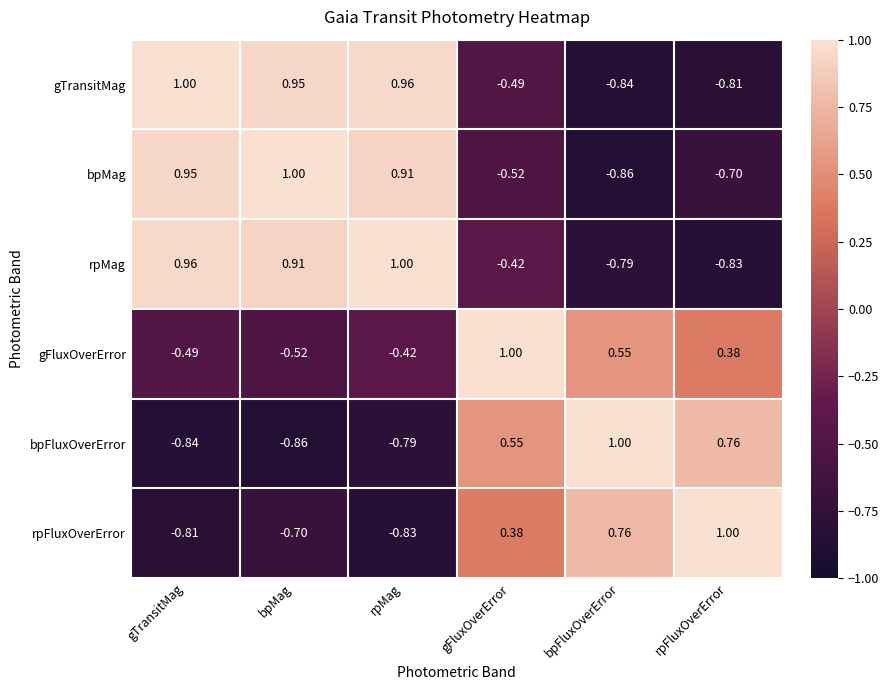

At which category is the sum across all series the highest?

rpMag